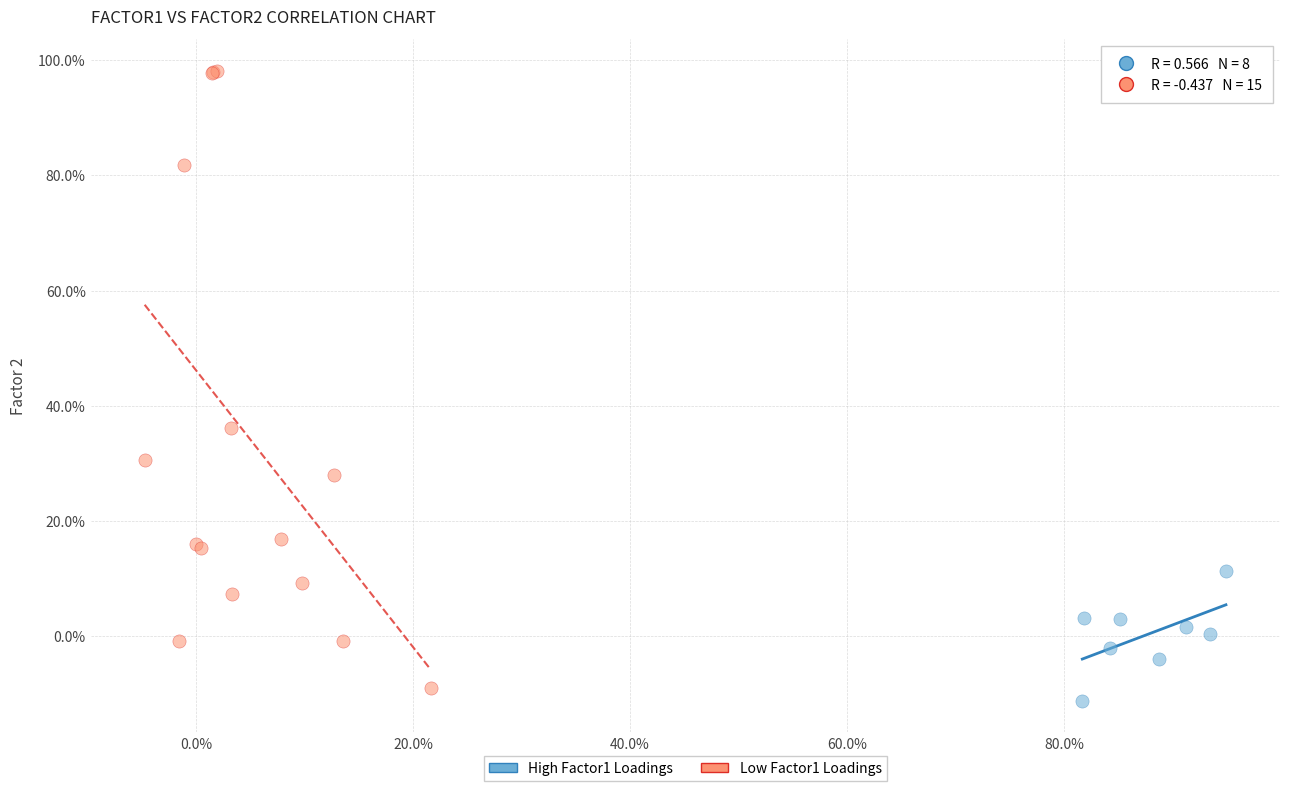

Which series has the widest spread of Y values?

Low Factor1 Loadings